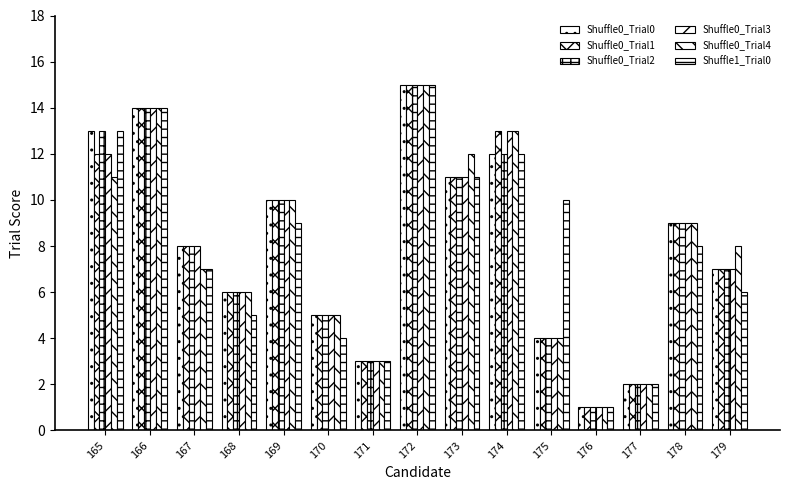

How many values in the Shuffle0_Trial1 series are below 8?

7